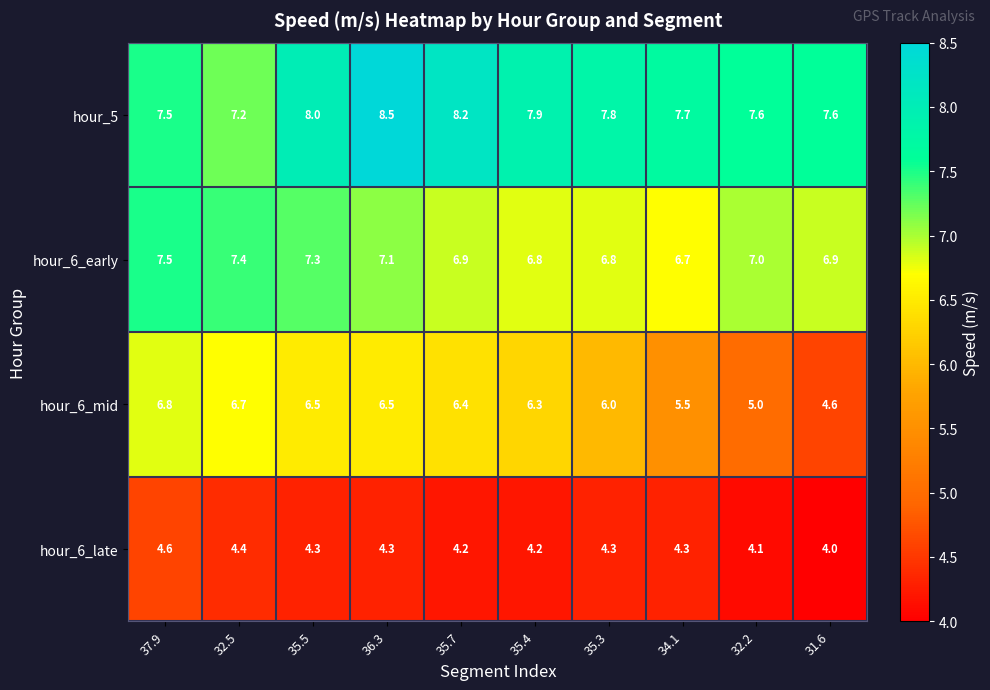

At which label does hour_6_mid first exceed 6?

37.9